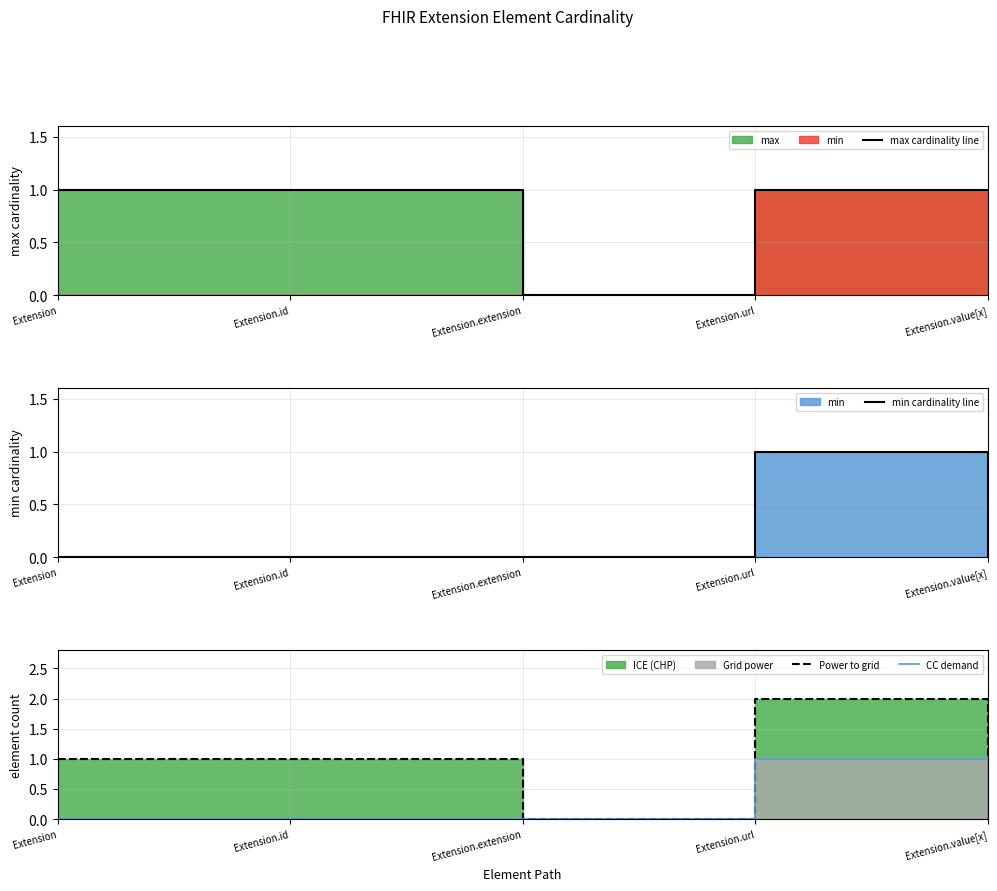

True or false: min cardinality line and max cardinality line cross at least once.

False